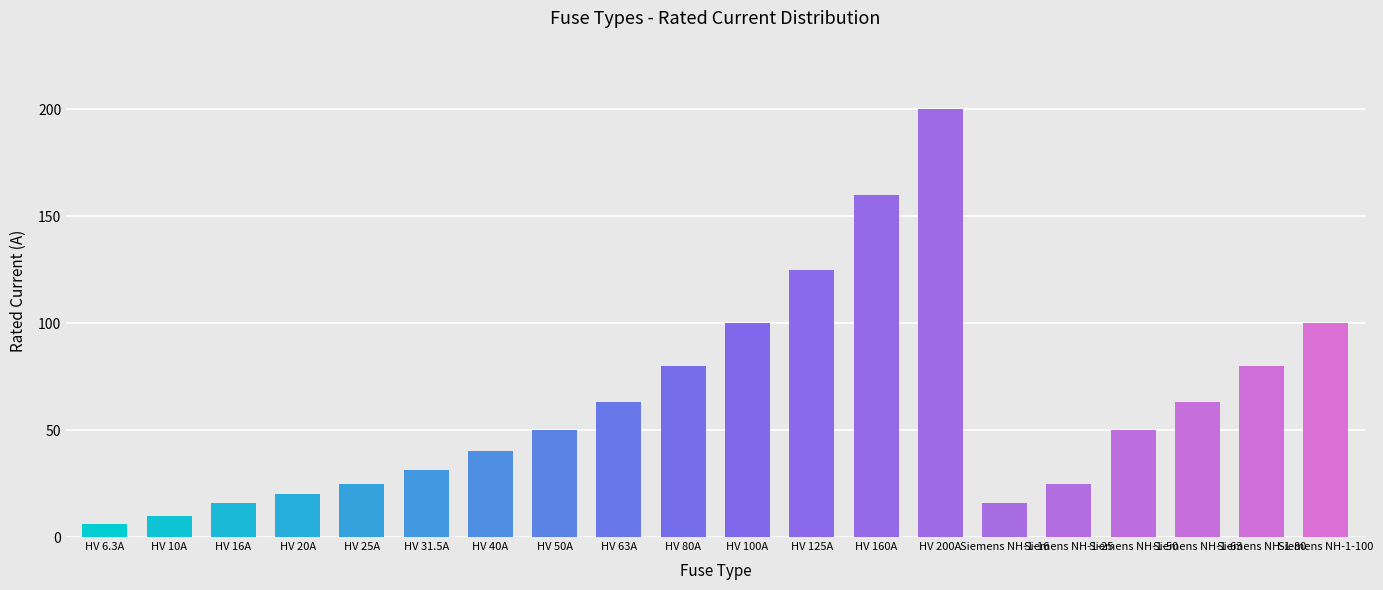

How many data points does each series have?

20